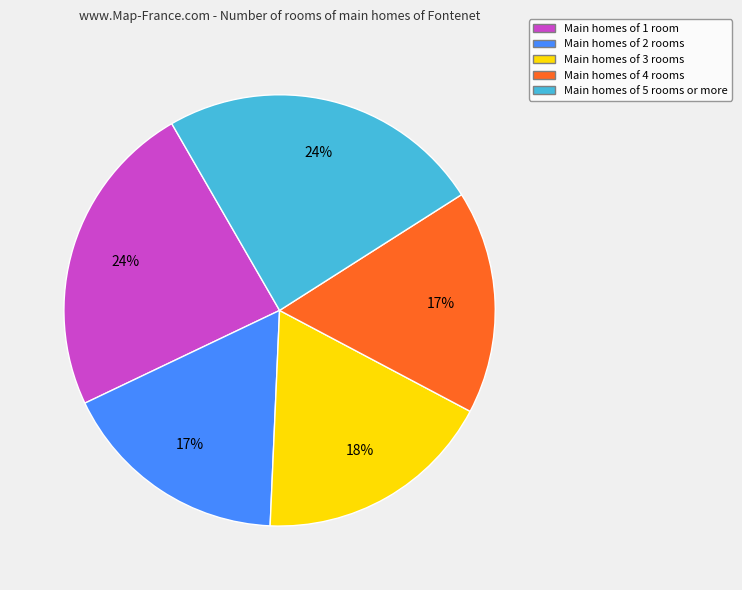

To the nearest percent, what portion does Main homes of 4 rooms represent?

17%